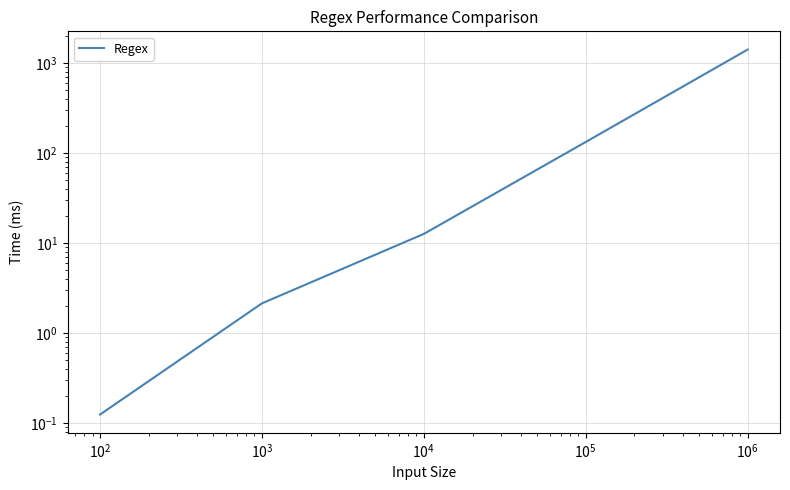

How many lines are shown in the chart?

1